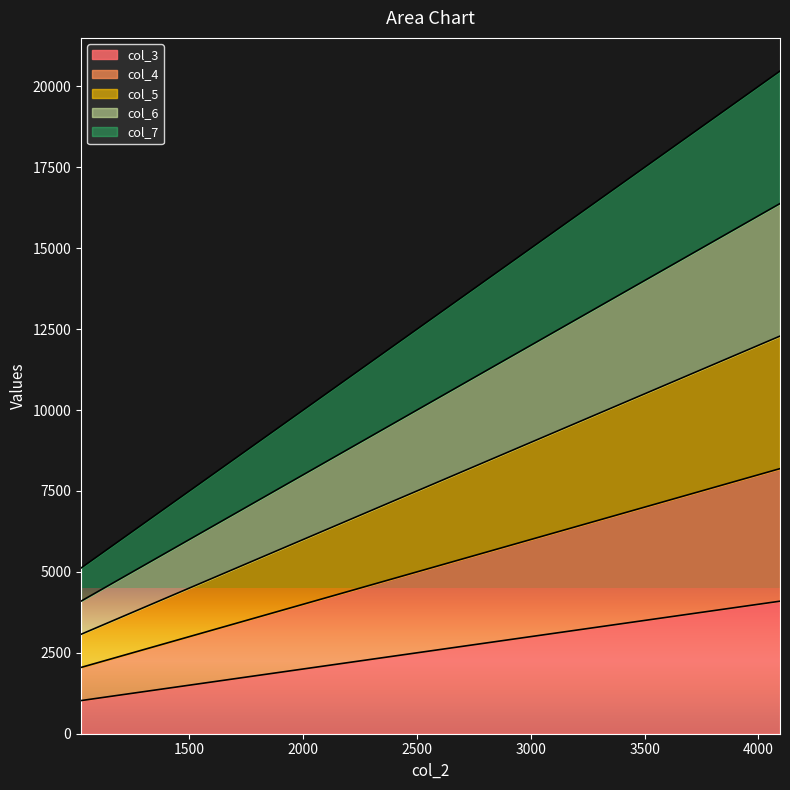

Does the chart display data point markers on the line(s)?

No